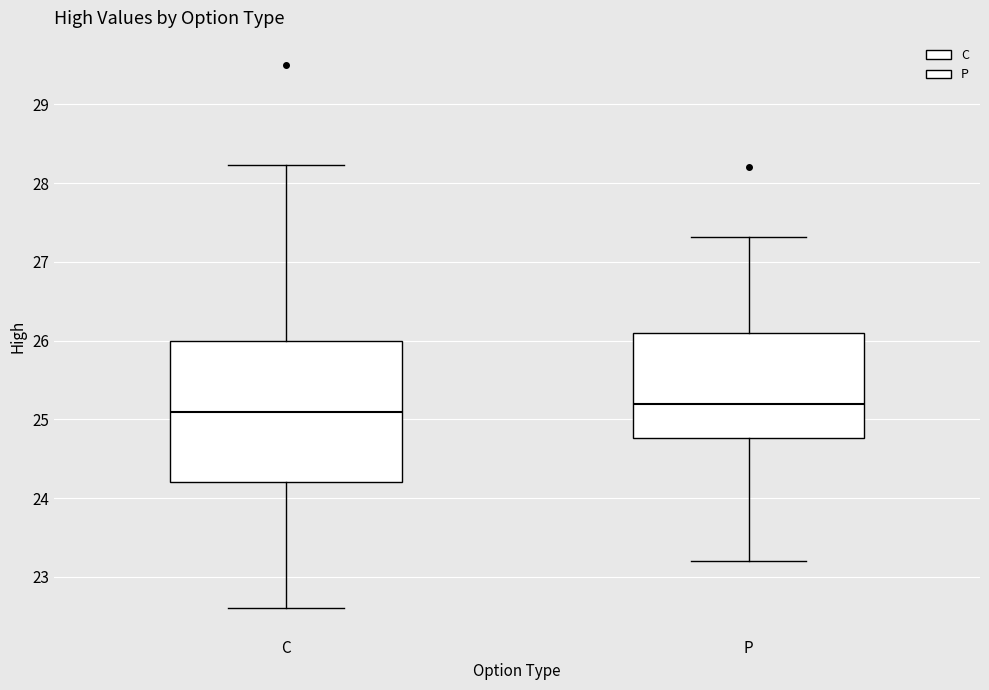

Where does the lower whisker of the box for C end on the y-axis? The values are not printed on the chart, so give them approximately, as read against the axis.

22.6